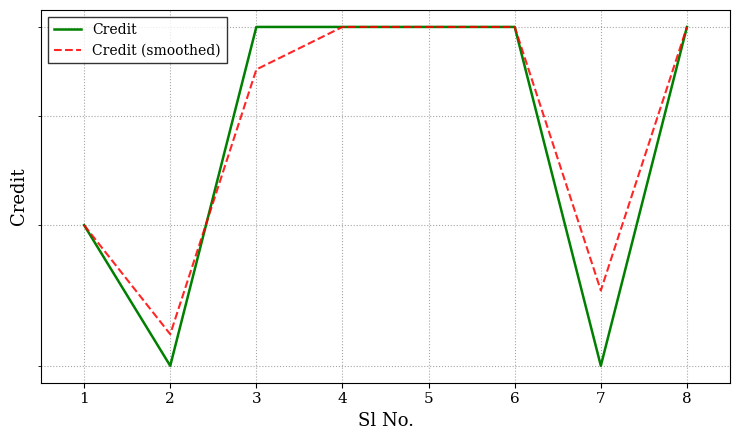

Where is Credit (smoothed) nearest to the value 4?

1